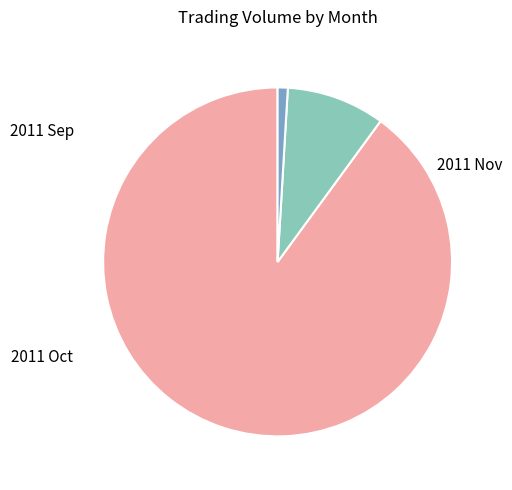

Is there a majority slice in this chart?

Yes